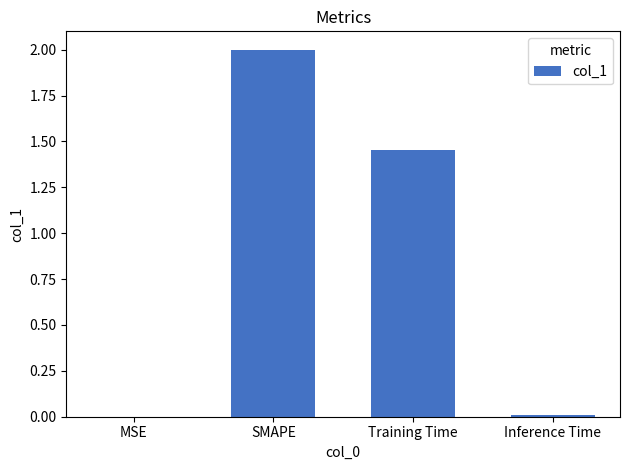

What is the greatest value displayed?

2.0